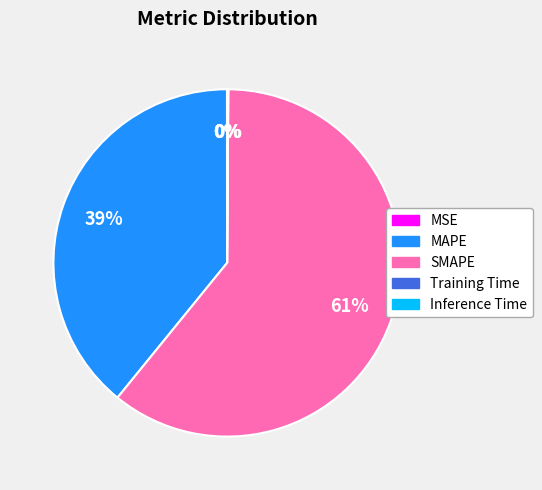

Between MAPE and SMAPE, which is larger?

SMAPE